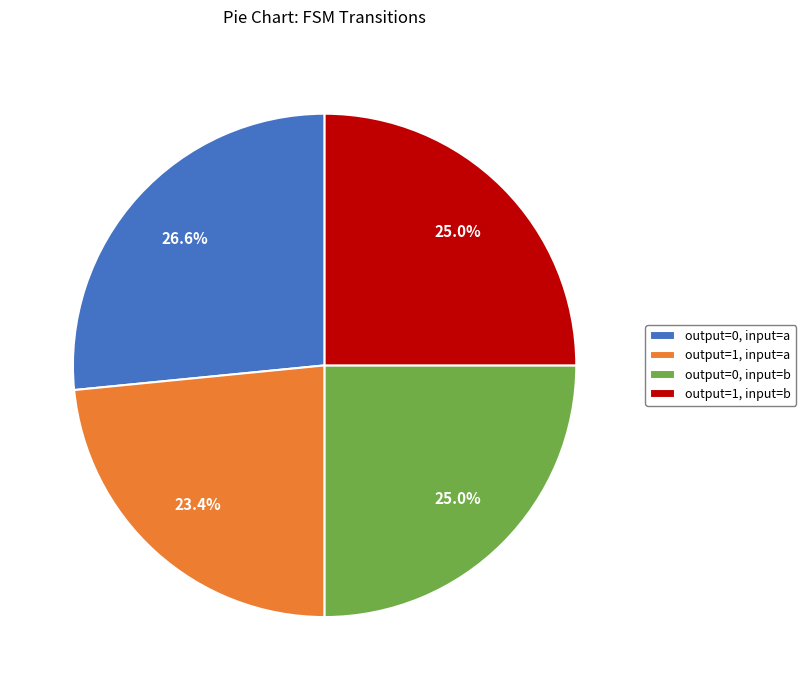

Is there a majority slice in this chart?

No